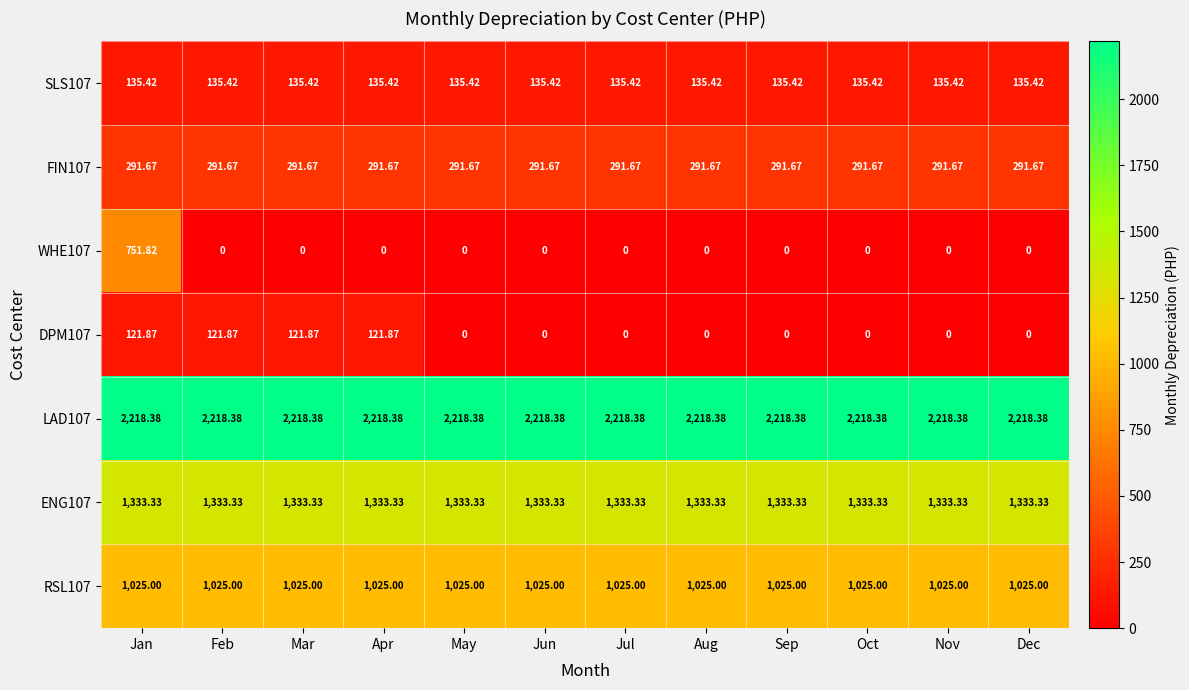

Is the value of WHE107 at Oct greater than the value of LAD107 at Jan?

No